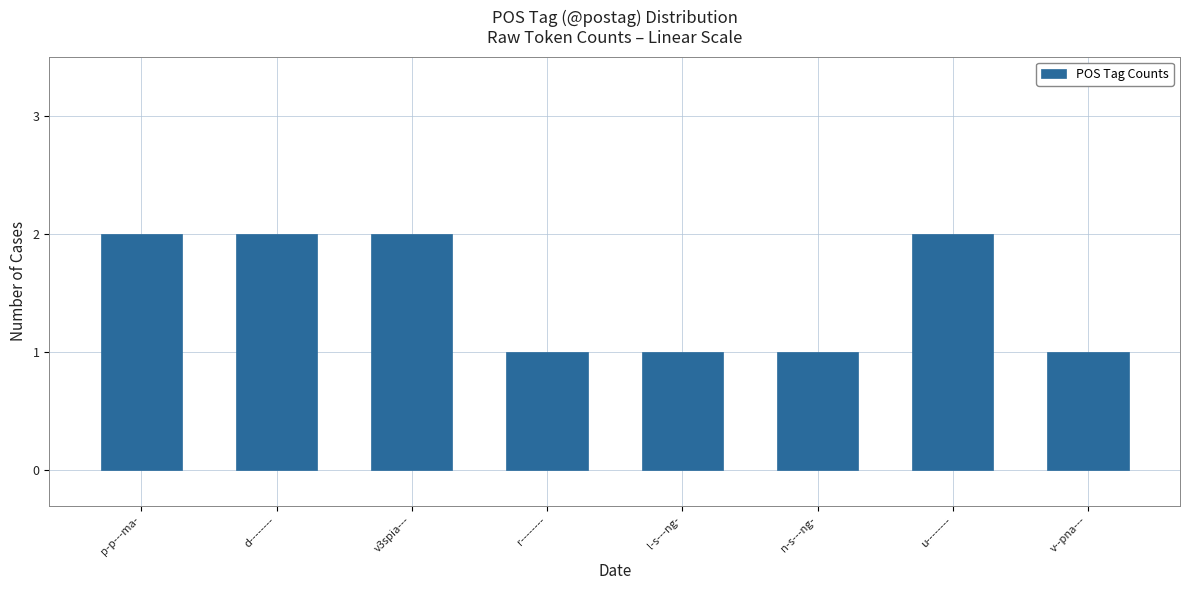

What is the difference between the values at p-p---ma- and n-s---ng-?

1